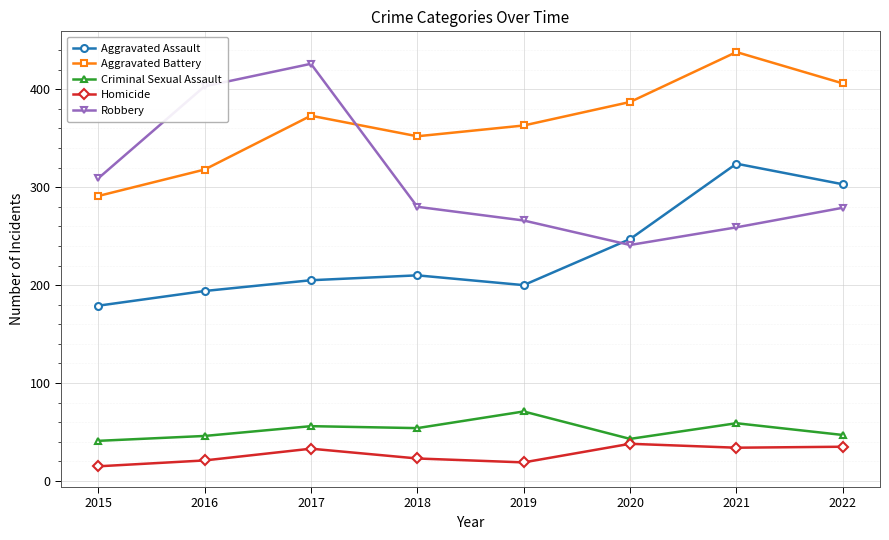

True or false: Homicide has more than 1 interior local peaks.

True